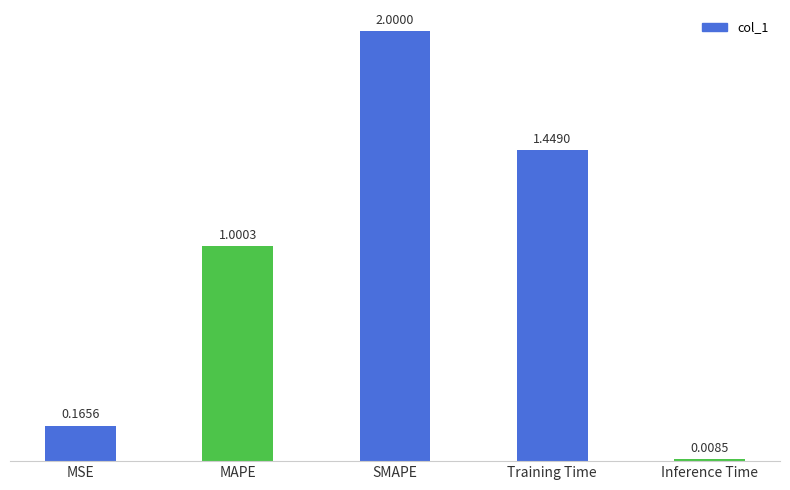

At which label does the data first exceed 1?

MAPE